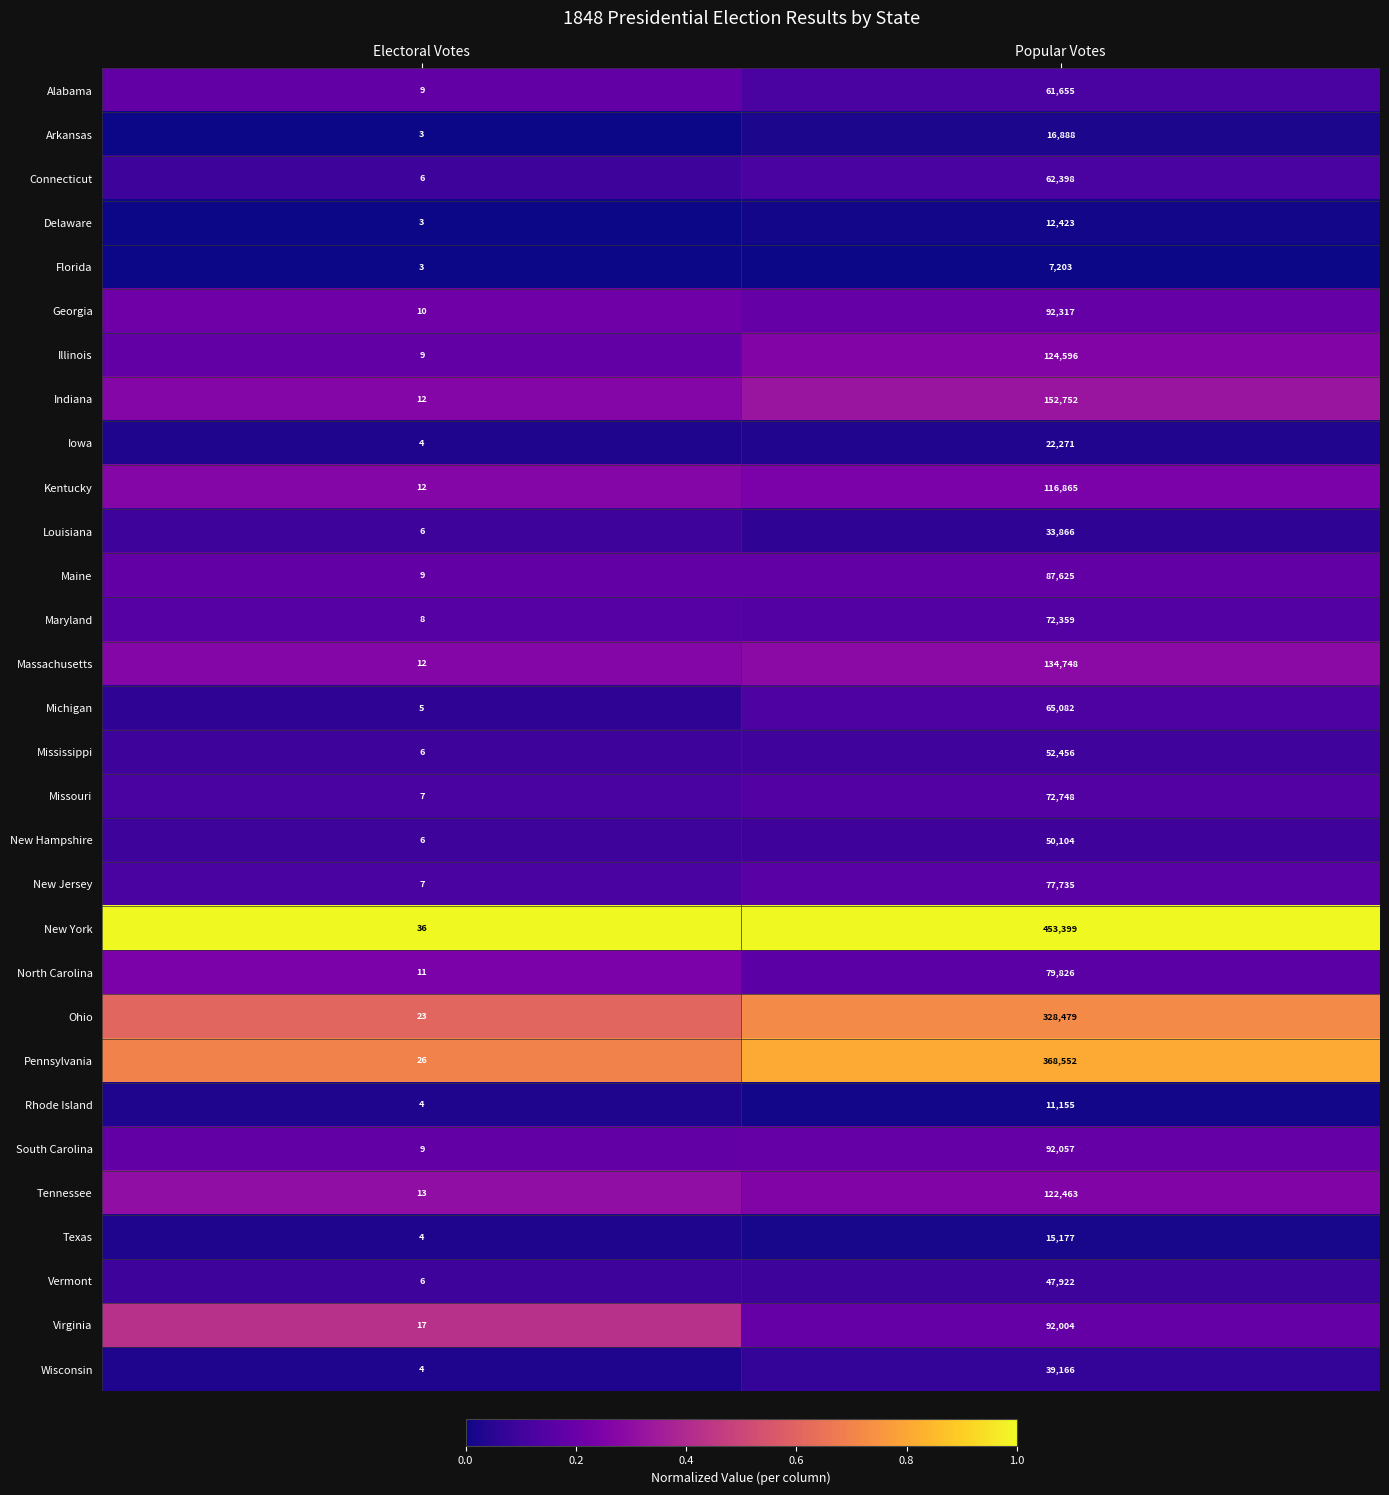

At which category is the sum across all series the highest?

Popular Votes